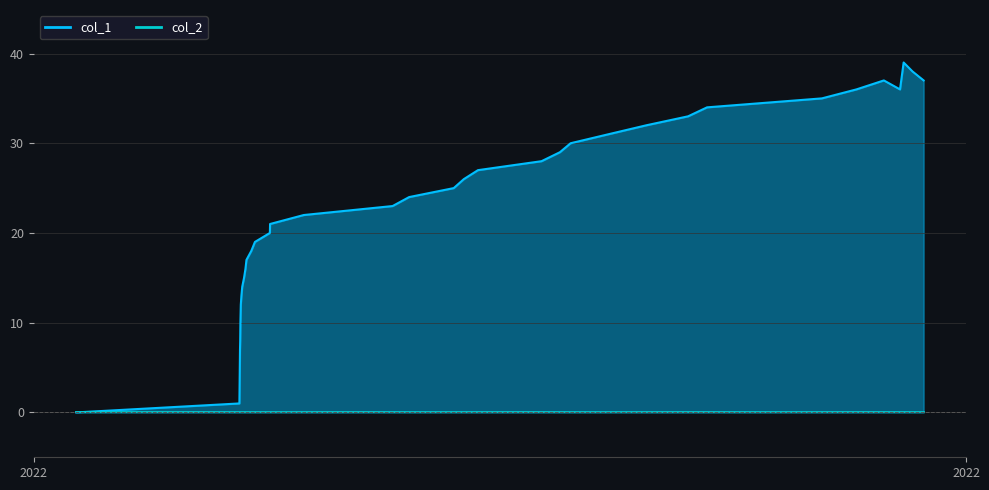

At which category does the chart reach its minimum across all series?

2022